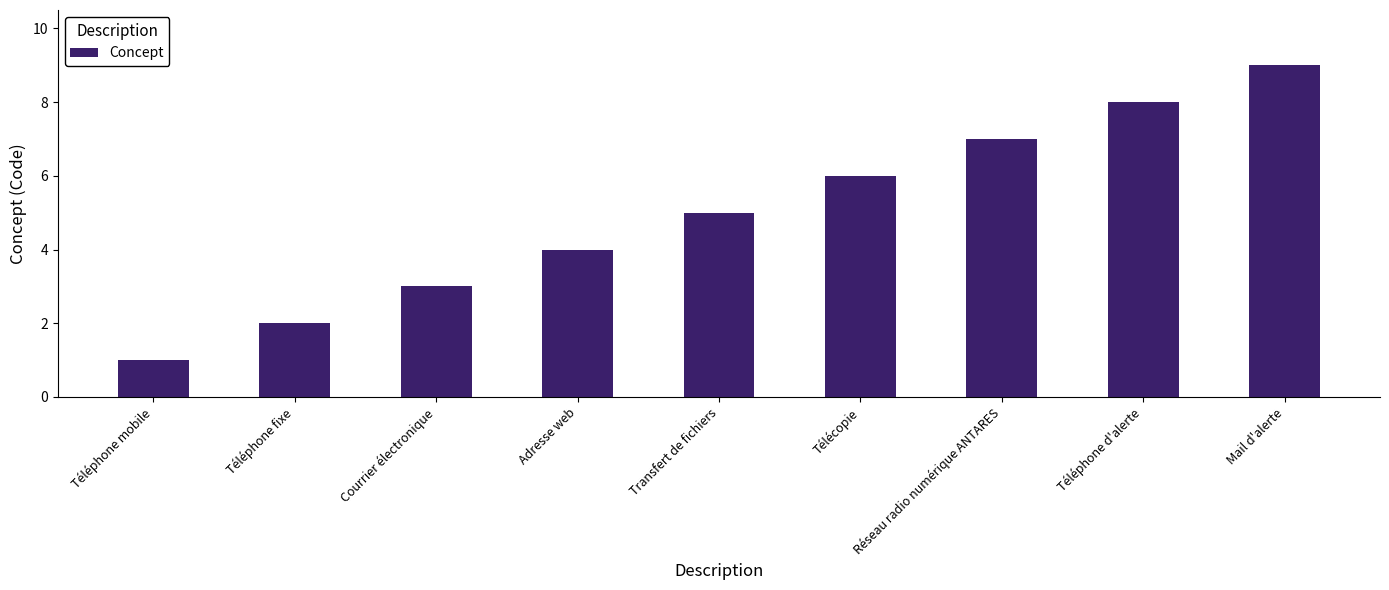

Rank the categories by value from highest to lowest.

Mail d'alerte, Téléphone d'alerte, Réseau radio numérique ANTARES, Télécopie, Transfert de fichiers, Adresse web, Courrier électronique, Téléphone fixe, Téléphone mobile